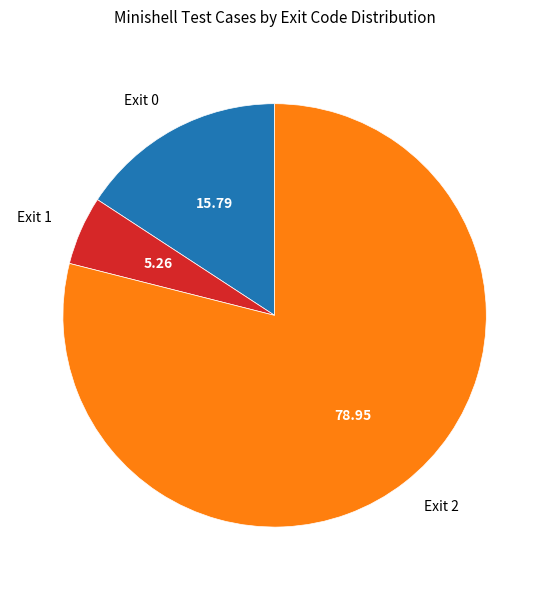

Which slice represents more than half of the pie?

Exit 2